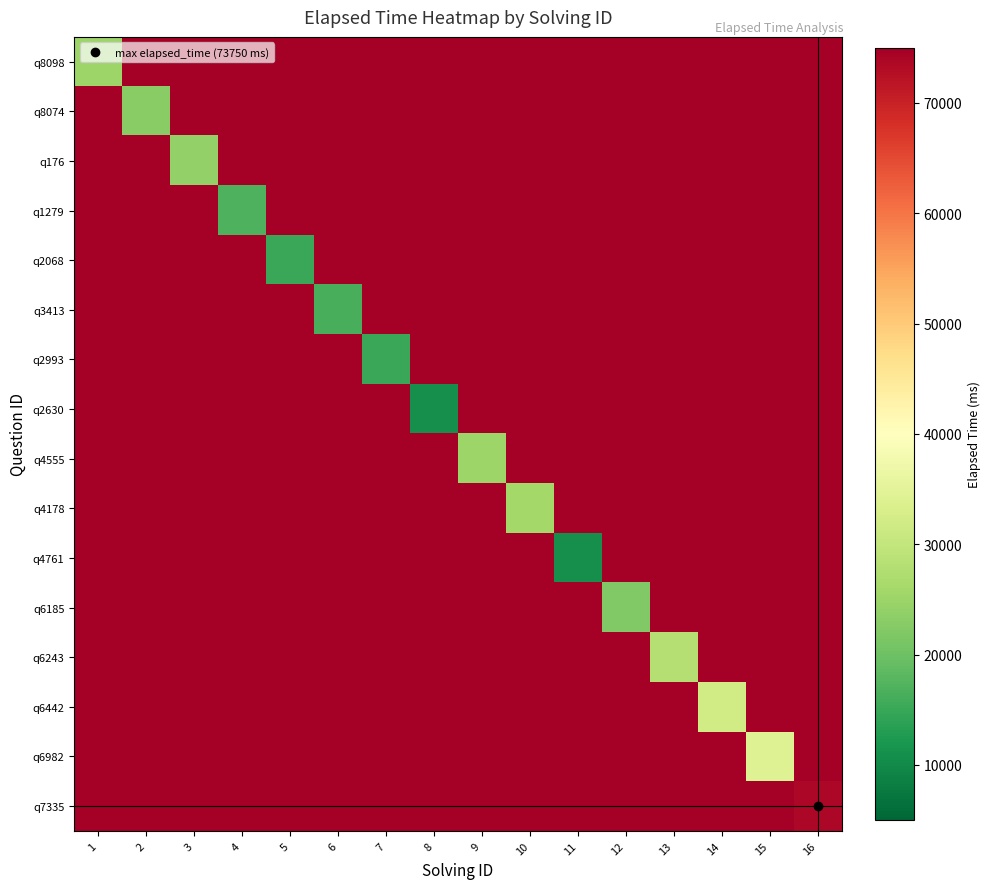

Reading left to right, extract all data points from this chart.

q8098: 1=25000.0	2=613338333.3	3=960005000.0	4=680005000.0	5=600005000.0	6=653325000.0	7=600005000.0	8=440005000.0	9=1000005000.0	10=1040005000.0	11=440005000.0	12=880005000.0	13=1120005000.0	14=1280005000.0	15=1360005000.0	16=2950005000.0
q8074: 1=166671666.7	2=23000.0	3=480005000.0	4=453338333.3	5=500005000.0	6=653325000.0	7=600005000.0	8=440005000.0	9=1000005000.0	10=1040005000.0	11=440005000.0	12=880005000.0	13=1120005000.0	14=1280005000.0	15=1360005000.0	16=2950005000.0
q176: 1=111116111.1	2=204449444.4	3=24000.0	4=302227222.2	5=333338333.3	6=435551666.7	7=466671666.7	8=391116111.1	9=1000005000.0	10=1040005000.0	11=440005000.0	12=880005000.0	13=1120005000.0	14=1280005000.0	15=1360005000.0	16=2950005000.0
q1279: 1=83338333.3	2=153338333.3	3=240005000.0	4=17000.0	5=250005000.0	6=326665000.0	7=350005000.0	8=293338333.3	9=750005000.0	10=866671666.7	11=403338333.3	12=880005000.0	13=1120005000.0	14=1280005000.0	15=1360005000.0	16=2950005000.0
q2068: 1=66671666.7	2=122671666.7	3=192005000.0	4=181338333.3	5=15000.0	6=261333000.0	7=280005000.0	8=234671666.7	9=600005000.0	10=693338333.3	11=322671666.7	12=704005000.0	13=970671666.7	14=1194671666.7	15=1360005000.0	16=2950005000.0
q3413: 1=55560555.6	2=102227222.2	3=160005000.0	4=151116111.1	5=166671666.7	6=16333.0	7=233338333.3	8=195560555.6	9=500005000.0	10=577782777.8	11=268893888.9	12=586671666.7	13=808893888.9	14=995560555.6	15=1133338333.3	16=2622227222.2
q2993: 1=47624047.6	2=87624047.6	3=137147857.1	4=129528809.5	5=142862142.9	6=186667857.1	7=15000.0	8=167624047.6	9=428576428.6	10=495243095.2	11=230481190.5	12=502862142.9	13=693338333.3	14=853338333.3	15=971433571.4	16=2247624047.6
q2630: 1=41671666.7	2=76671666.7	3=120005000.0	4=113338333.3	5=125005000.0	6=163335000.0	7=175005000.0	8=11000.0	9=375005000.0	10=433338333.3	11=201671666.7	12=440005000.0	13=606671666.7	14=746671666.7	15=850005000.0	16=1966671666.7
q4555: 1=37042037.0	2=68153148.1	3=106671666.7	4=100745740.7	5=111116111.1	6=145187222.2	7=155560555.6	8=130375370.4	9=25000.0	10=385190185.2	11=179264259.3	12=391116111.1	13=539264259.3	14=663708703.7	15=755560555.6	16=1748153148.1
q4178: 1=33338333.3	2=61338333.3	3=96005000.0	4=90671666.7	5=100005000.0	6=130669000.0	7=140005000.0	8=117338333.3	9=300005000.0	10=26000.0	11=161338333.3	12=352005000.0	13=485338333.3	14=597338333.3	15=680005000.0	16=1573338333.3
q4761: 1=30308030.3	2=55762575.8	3=87277727.3	4=82429242.4	5=90914090.9	6=118790454.5	7=127277727.3	8=106671666.7	9=272732272.7	10=315156515.2	11=11000.0	12=320005000.0	13=441217121.2	14=543035303.0	15=618186818.2	16=1430308030.3
q6185: 1=27782777.8	2=51116111.1	3=80005000.0	4=75560555.6	5=83338333.3	6=108891666.7	7=116671666.7	8=97782777.8	9=250005000.0	10=288893888.9	11=134449444.4	12=22000.0	13=404449444.4	14=497782777.8	15=566671666.7	16=1311116111.1
q6243: 1=25646025.6	2=47184487.2	3=73851153.8	4=69748589.7	5=76928076.9	6=100515769.2	7=107697307.7	8=90261410.3	9=230774230.8	10=266671666.7	11=124107564.1	12=270774230.8	13=28000.0	14=459492179.5	15=523081923.1	16=1210261410.3
q6442: 1=23814523.8	2=43814523.8	3=68576428.6	4=64766904.8	5=71433571.4	6=93336428.6	7=100005000.0	8=83814523.8	9=214290714.3	10=247624047.6	11=115243095.2	12=251433571.4	13=346671666.7	14=32000.0	15=485719285.7	16=1123814523.8
q6982: 1=22227222.2	2=40893888.9	3=64005000.0	4=60449444.4	5=66671666.7	6=87114333.3	7=93338333.3	8=78227222.2	9=200005000.0	10=231116111.1	11=107560555.6	12=234671666.7	13=323560555.6	14=398227222.2	15=34000.0	16=1048893888.9
q7335: 1=20838333.3	2=38338333.3	3=60005000.0	4=56671666.7	5=62505000.0	6=81670000.0	7=87505000.0	8=73338333.3	9=187505000.0	10=216671666.7	11=100838333.3	12=220005000.0	13=303338333.3	14=373338333.3	15=425005000.0	16=73750.0